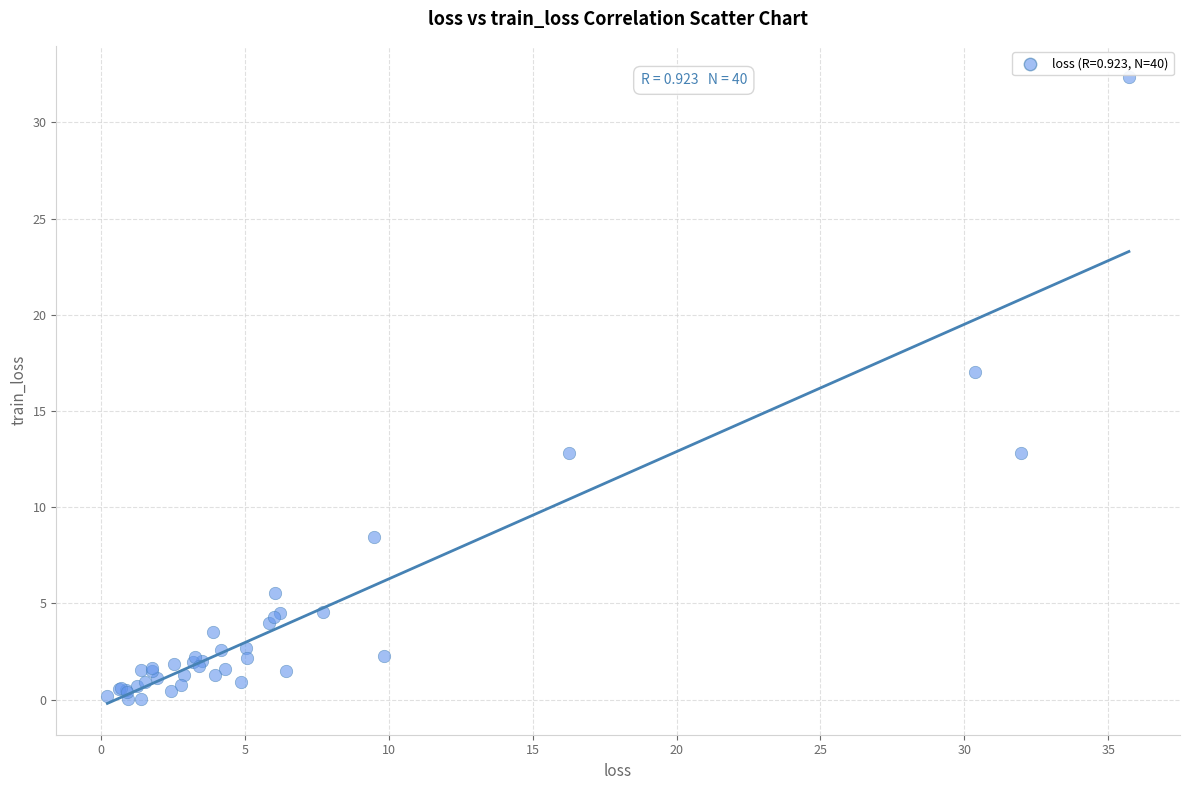

What Y value in the scatter plot is closest to 16?

17.0